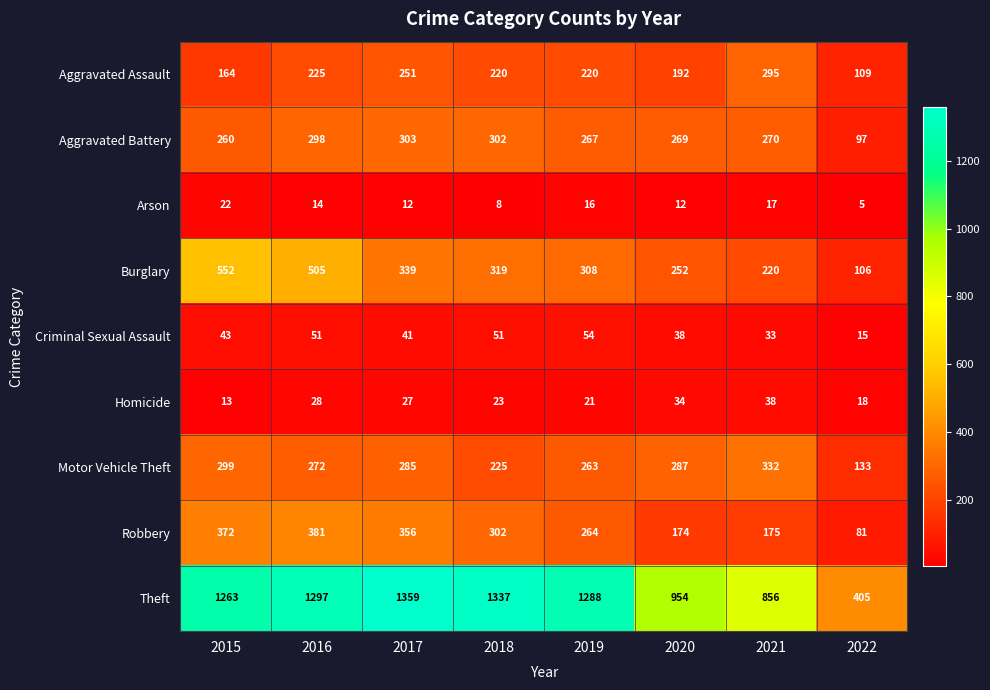

What is the difference between the second highest and minimum values in the Theft series?

932